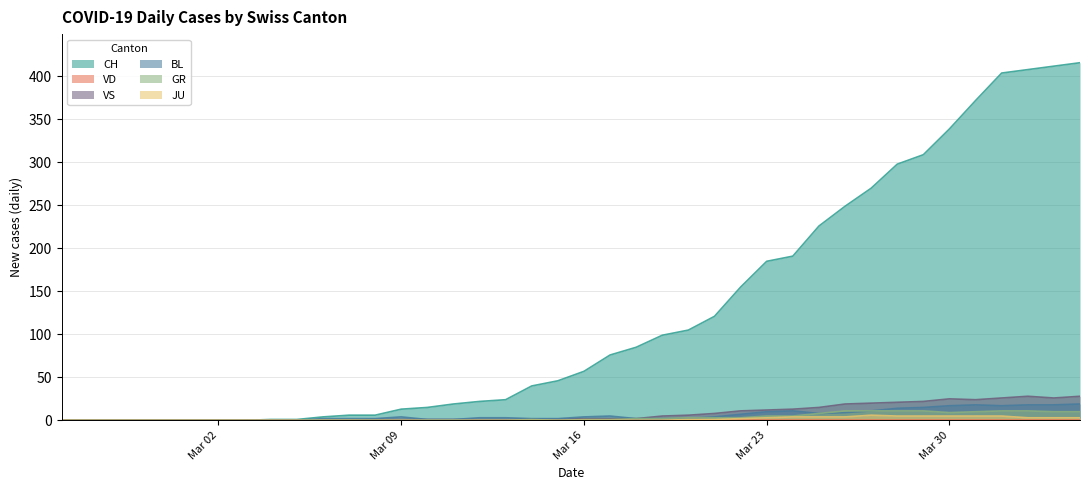

Is it true that BL equals 0 at Mar 02?

True